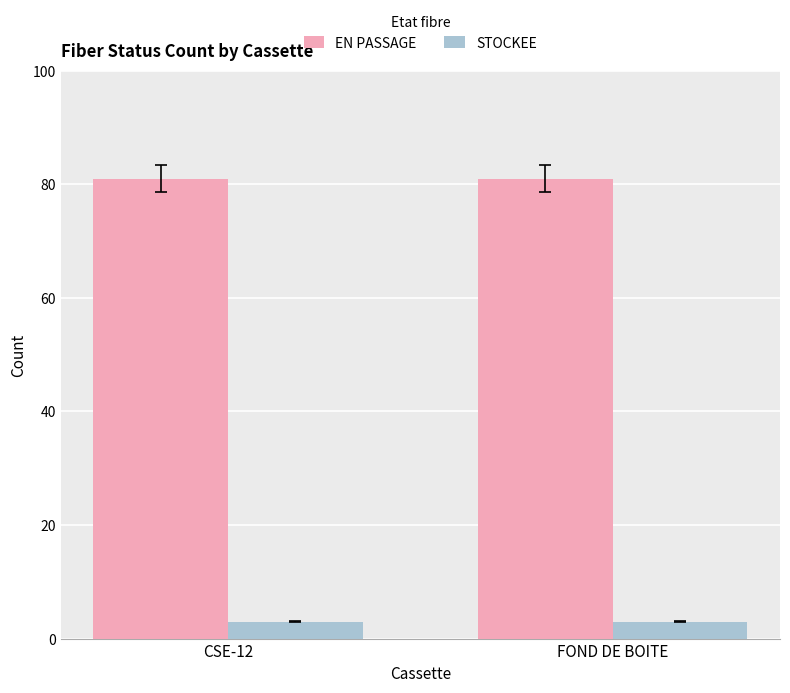

The value of EN PASSAGE at FOND DE BOITE is 81. True or false?

True